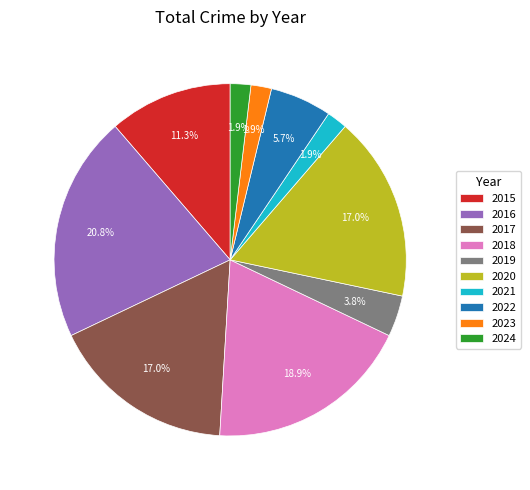

Combined, what portion of the pie is 2017 and 2021?

18.9%